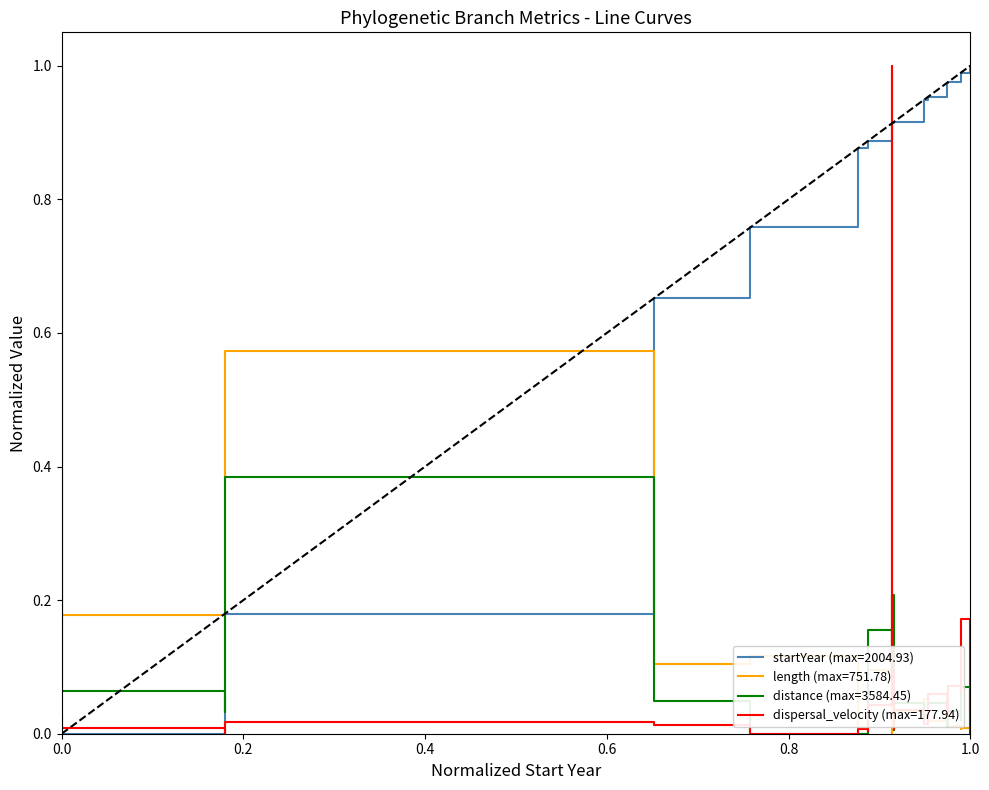

Which series has the widest spread of values?

startYear